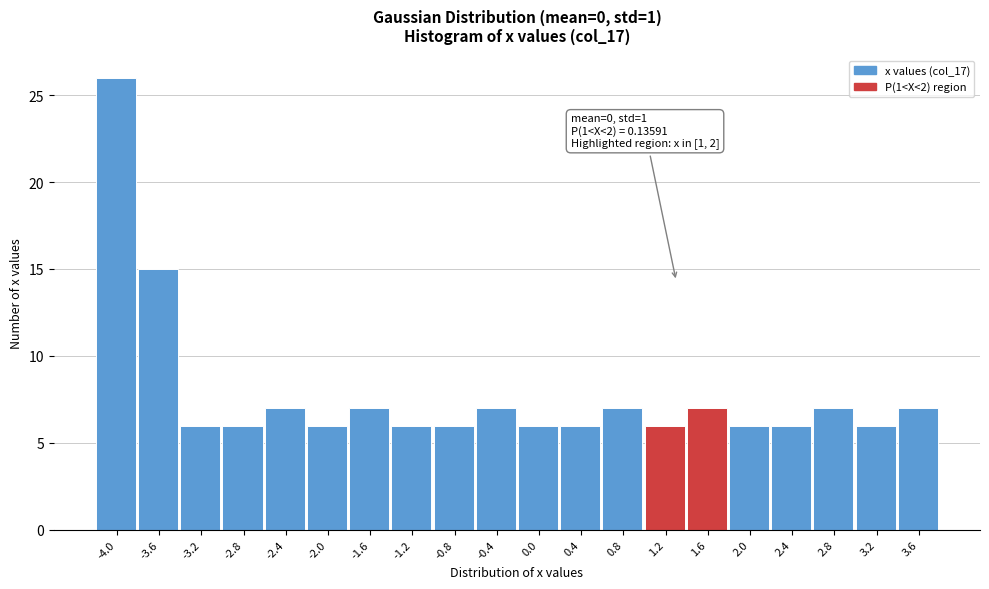

Reading right to left, what are all the values shown in this chart?

7	6	7	6	6	7	6	7	6	6	7	6	6	7	6	7	6	6	15	26